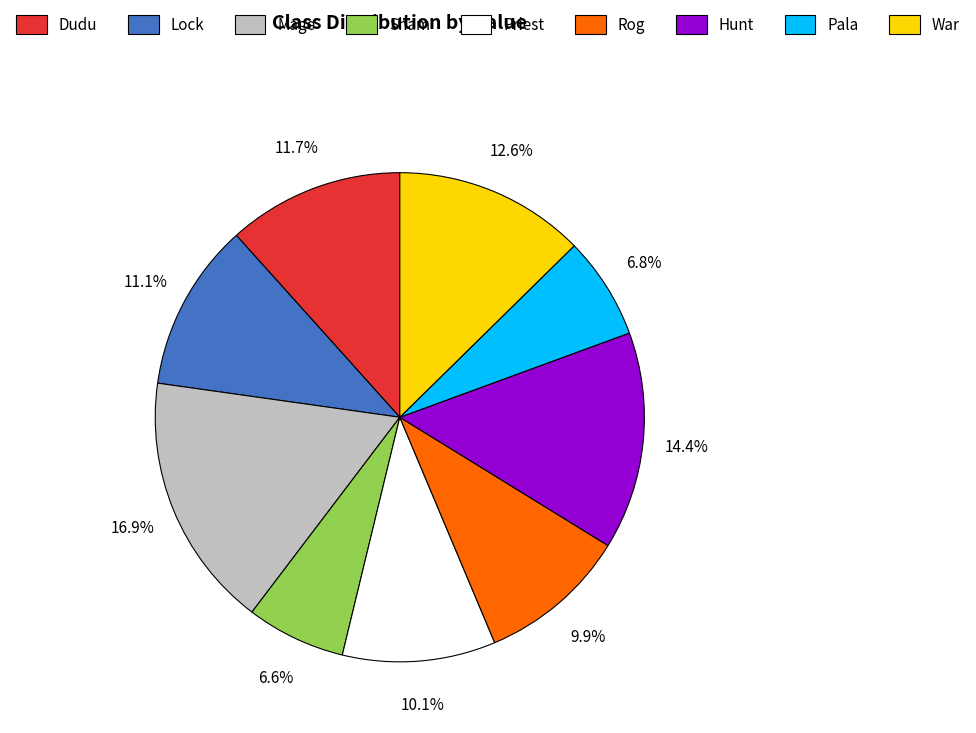

Is Lock the majority of the pie?

No